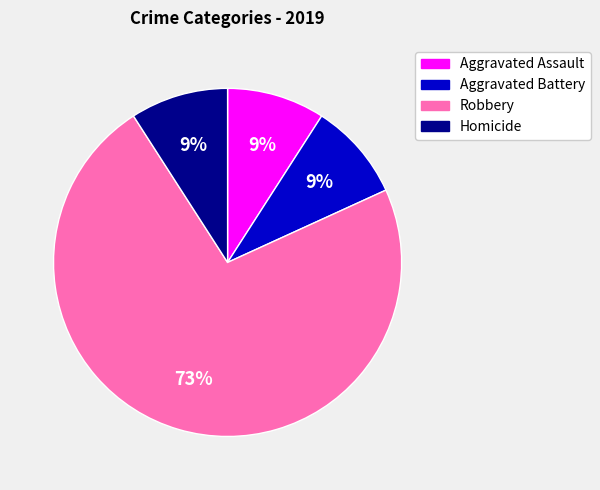

To the nearest percent, what percentage of the pie is Robbery?

73%